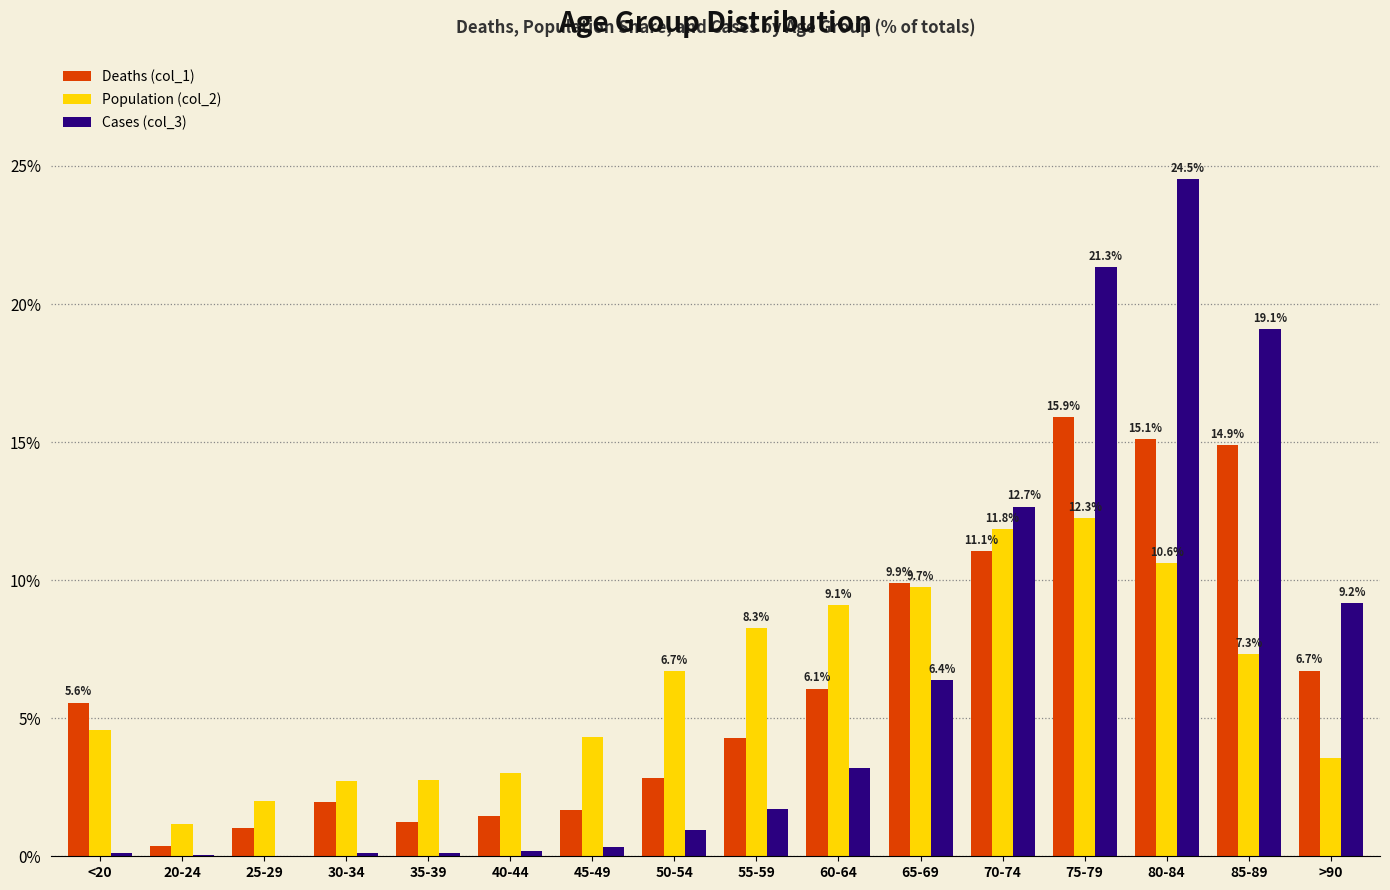

Are the bars horizontal?

No